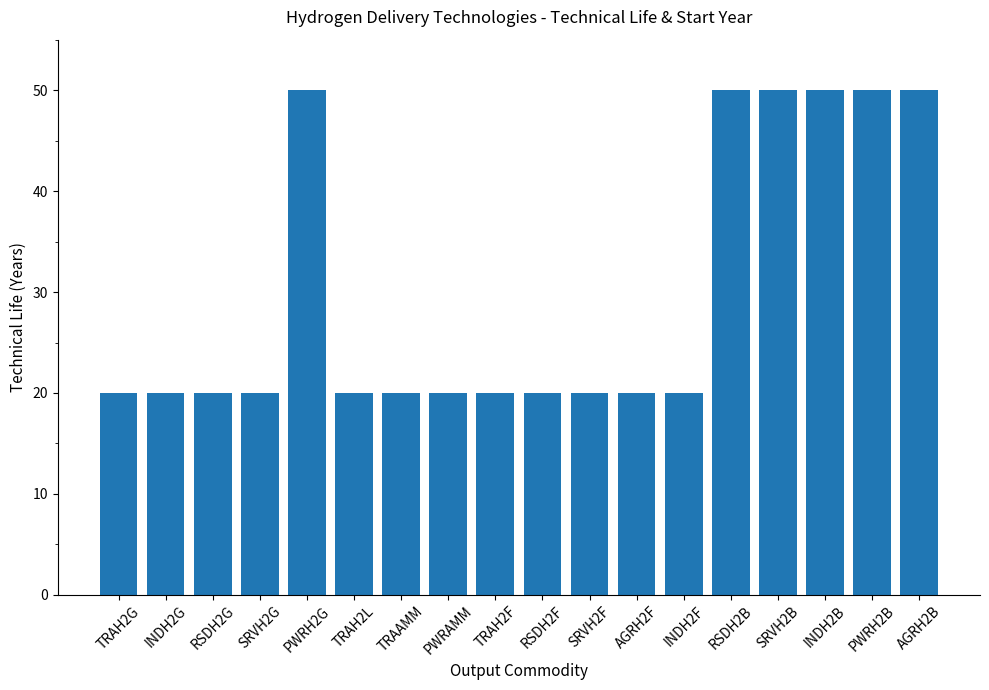

What is the greatest value displayed?

50